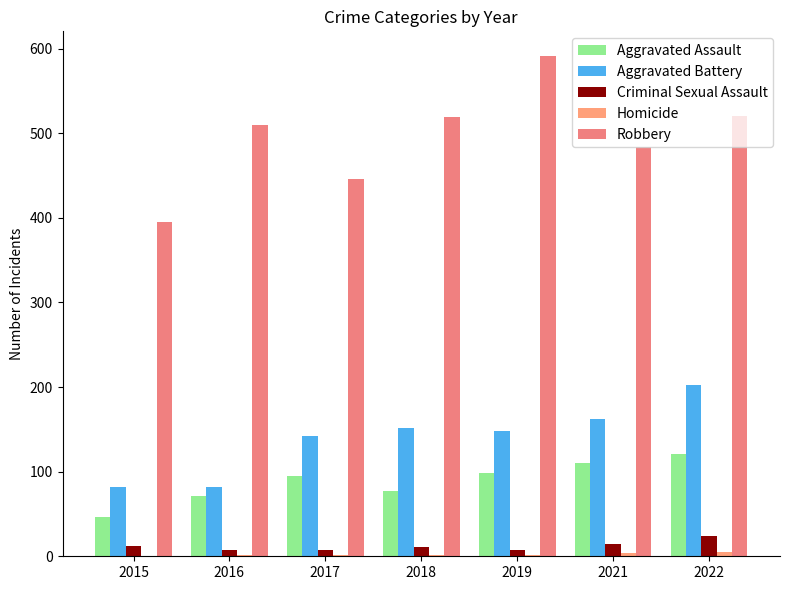

Which series has the largest range (max minus min)?

Robbery